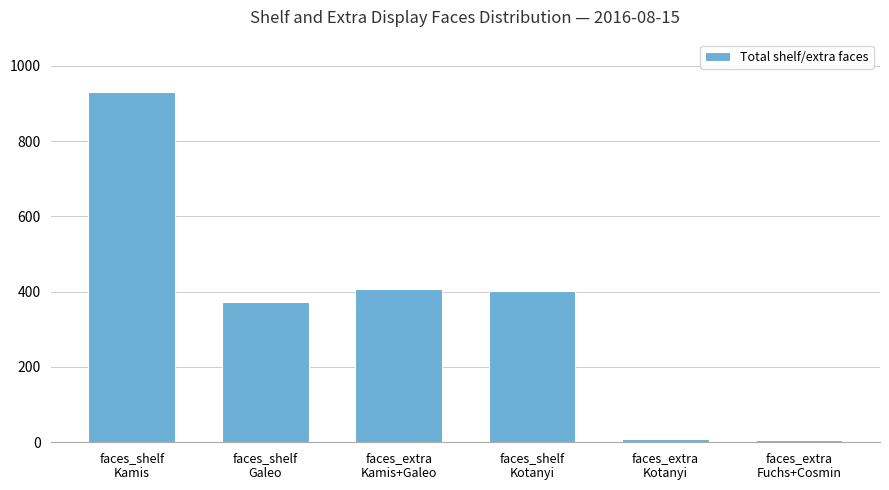

Is it true that the value at faces_extra
Kamis+Galeo is 588?

False